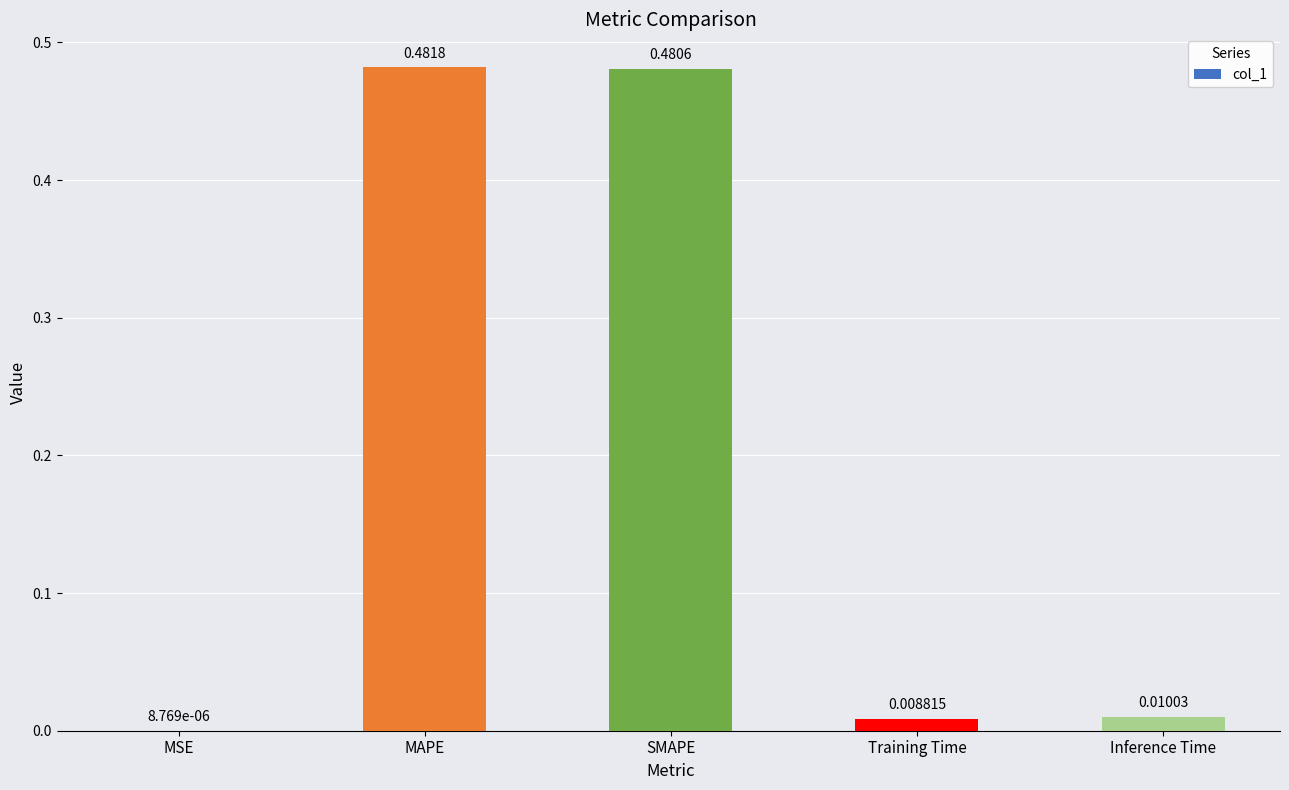

Where is the data nearest to the value 0?

MSE